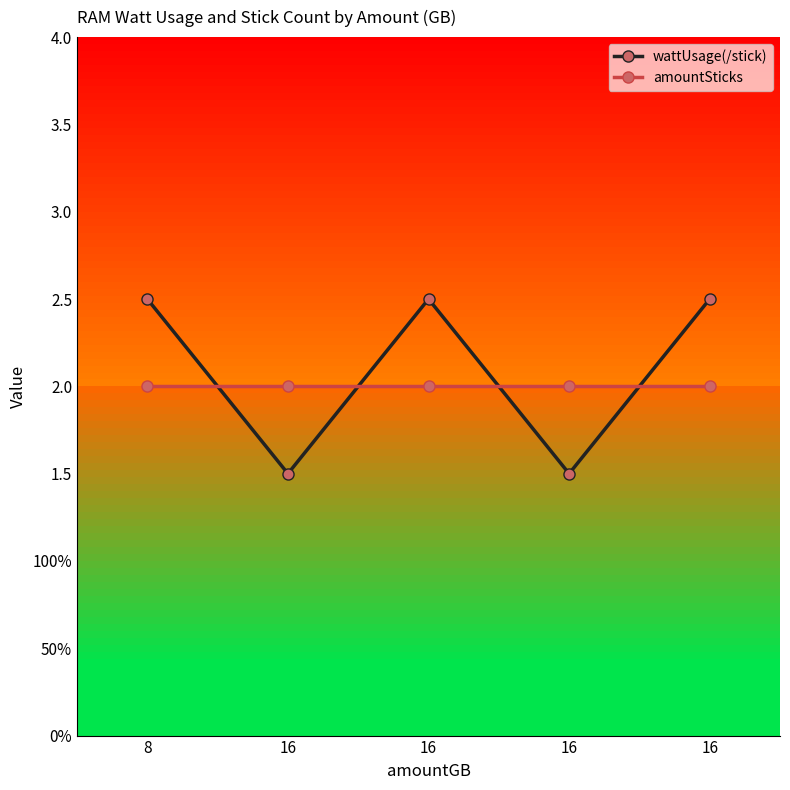

Is this an area chart (filled region under the line)?

No